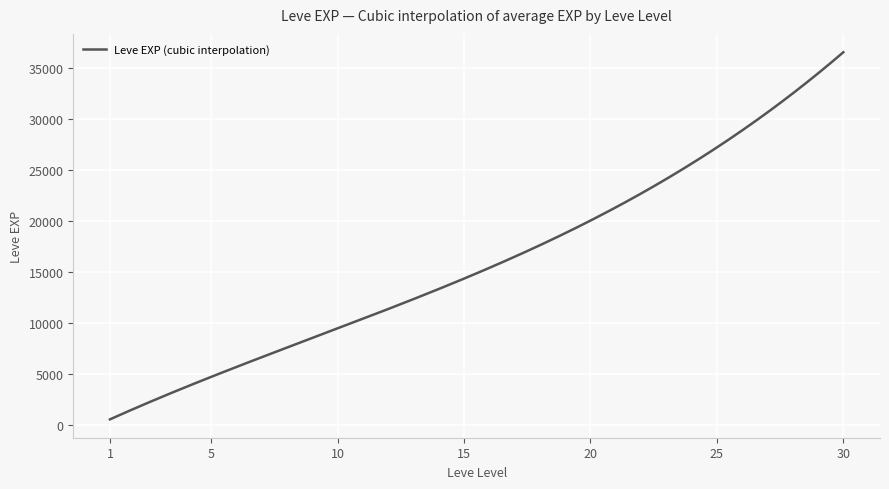

What is the maximum value shown in the chart?

36587.9